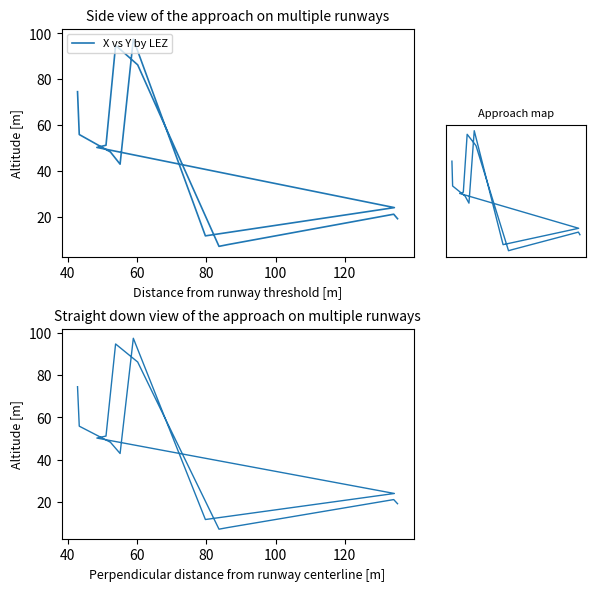

Where is the first local maximum for X vs Y by LEZ?

100